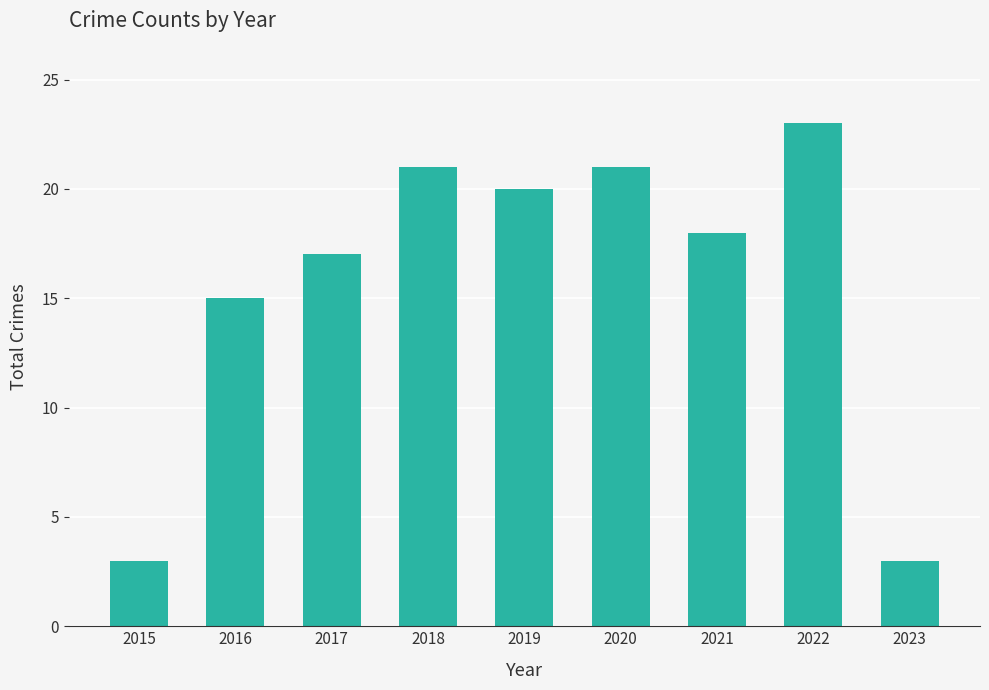

Is it true that the value at 2015 is 1?

False